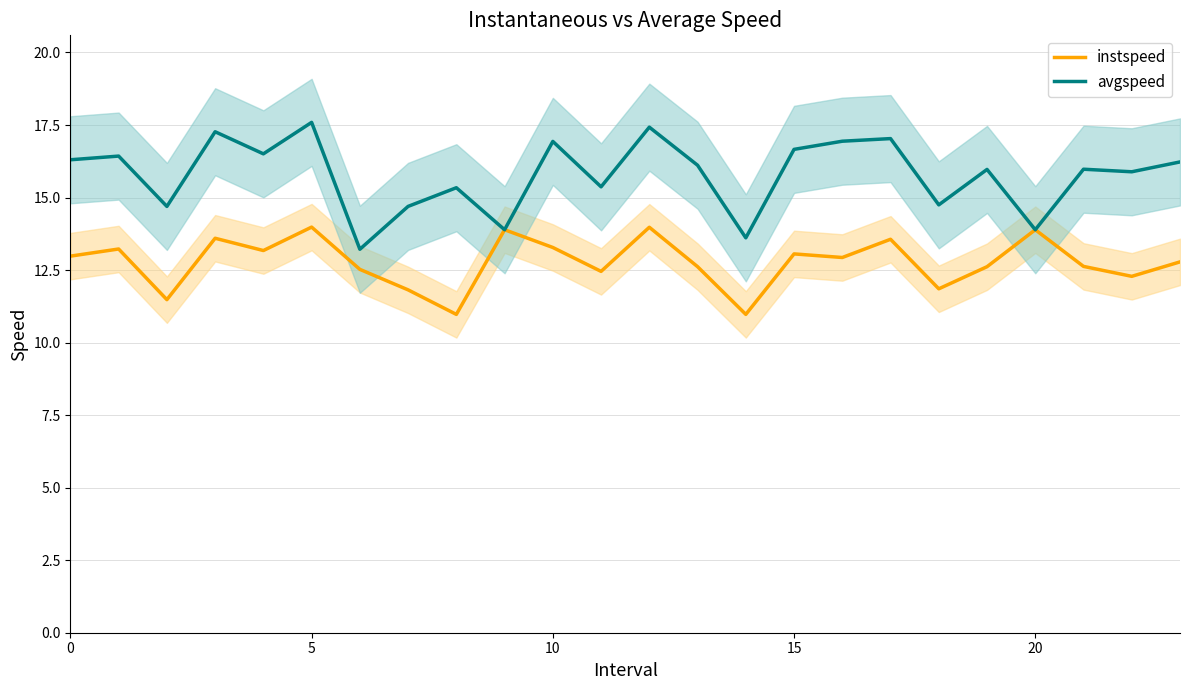

Where is instspeed nearest to the value 12?

18